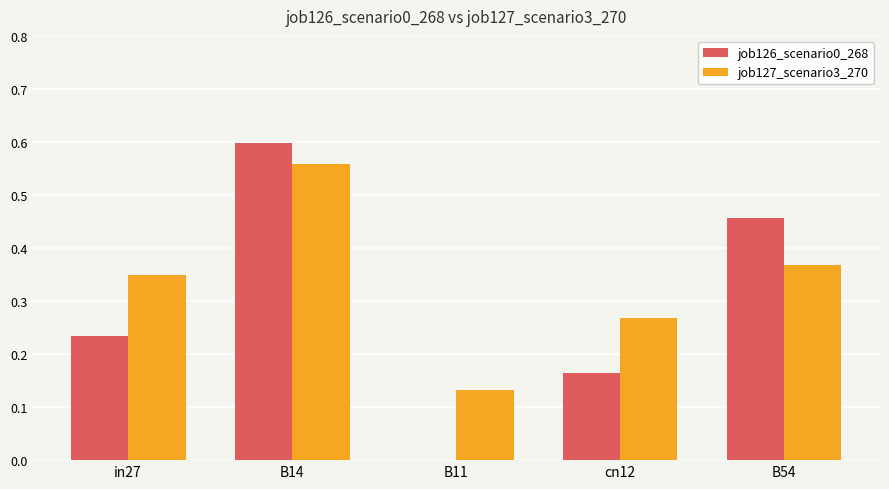

Which category has the highest value across all series?

B14